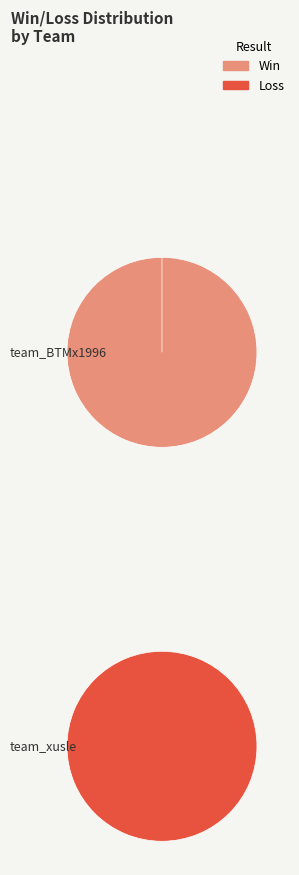

Which slice is the smallest?

team_xusle